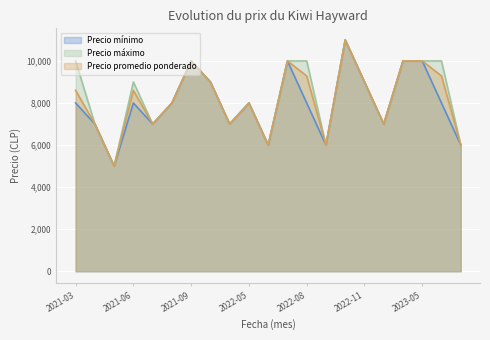

True or false: Precio promedio ponderado and Precio máximo cross at least once.

False